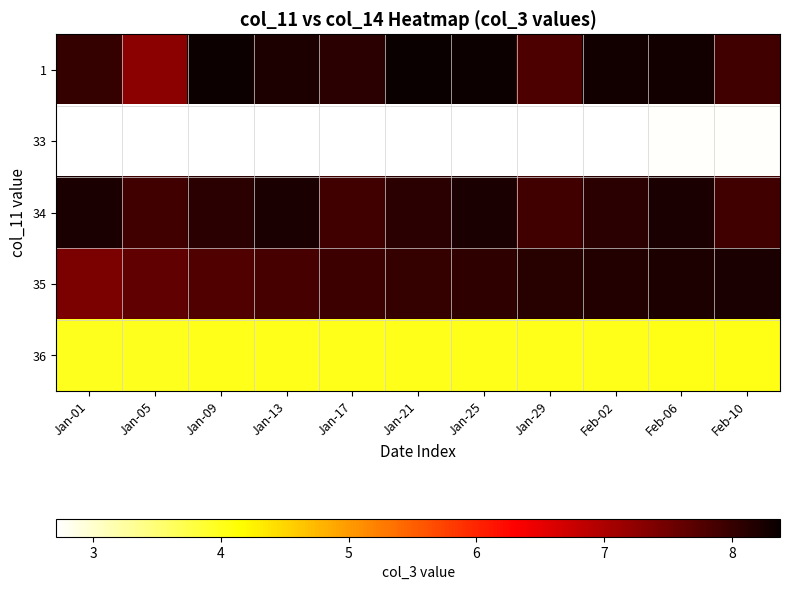

How many distinct data groups are displayed?

5